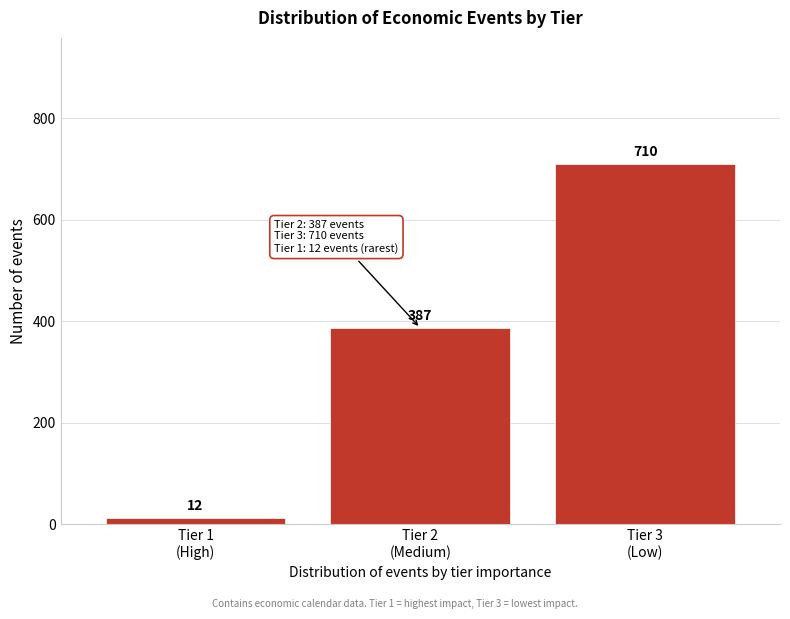

Reading right to left, extract all data points from this chart.

710	387	12